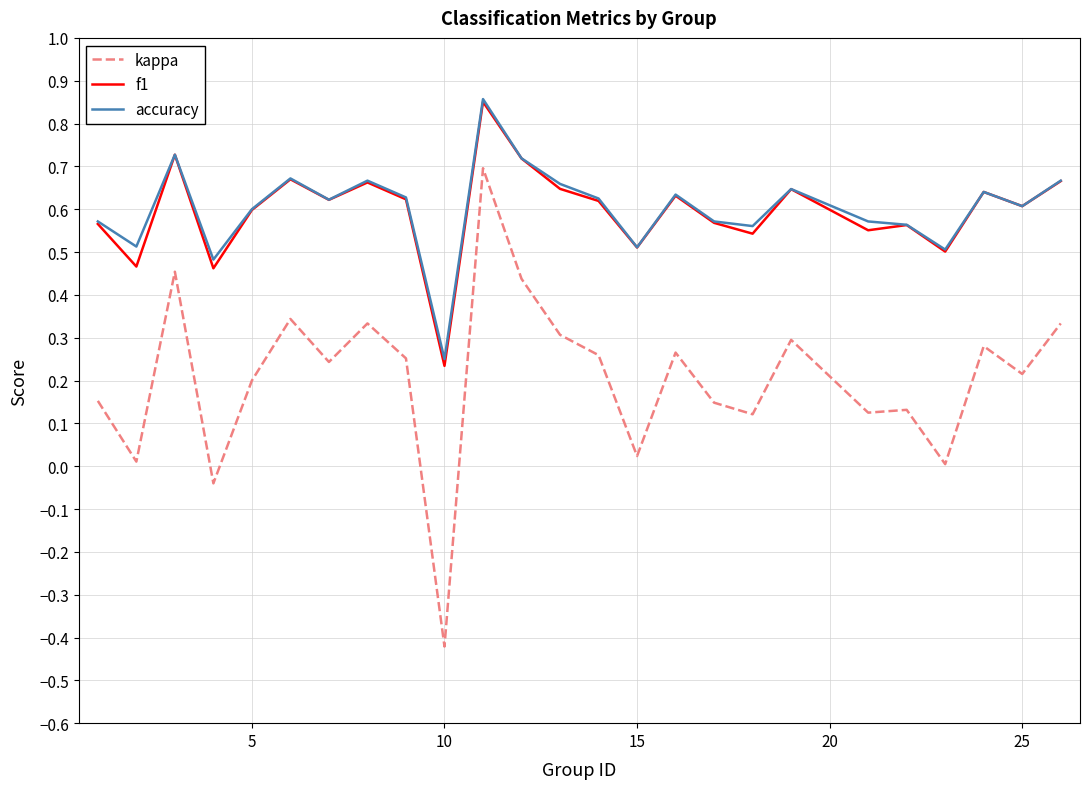

True or false: f1 and kappa cross at least once.

False